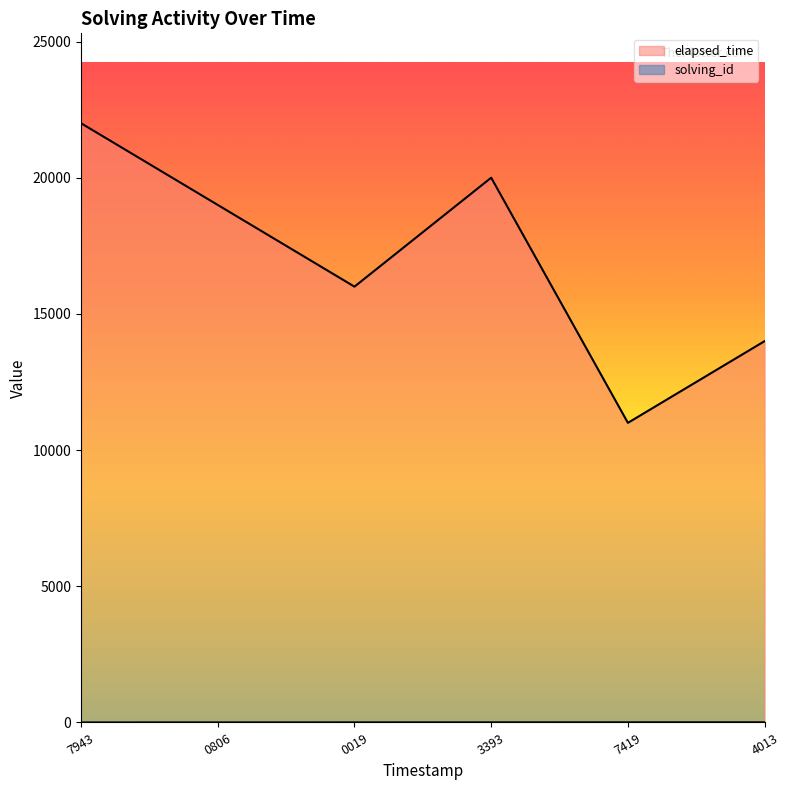

What is the approximate value of solving_id at 3393?

4